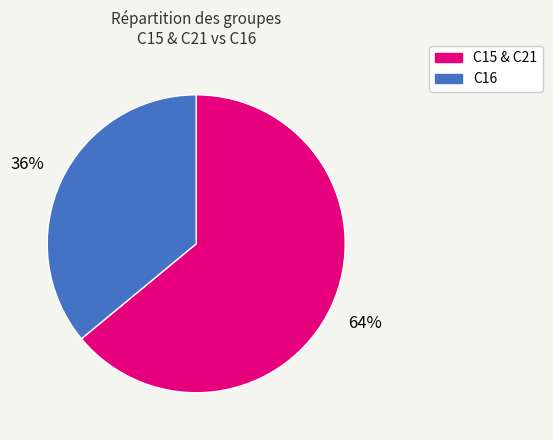

Which slice is the smallest?

C16